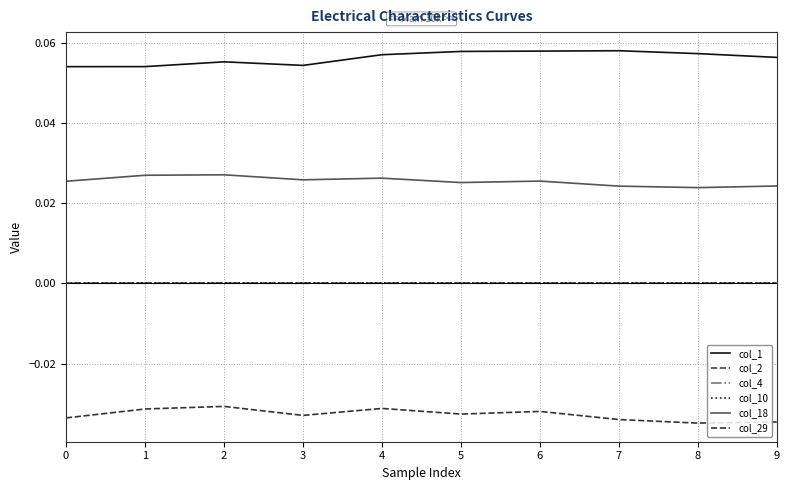

Is this an area chart (filled region under the line)?

No